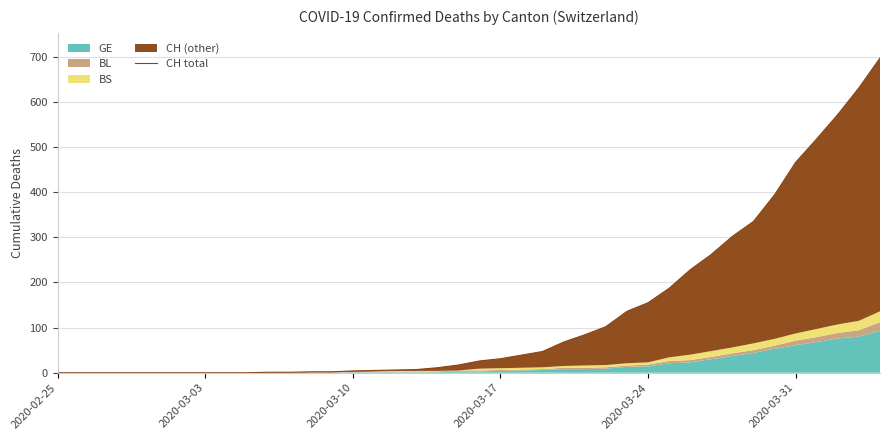

True or false: there are more than 0 points higher than both neighbors.

False